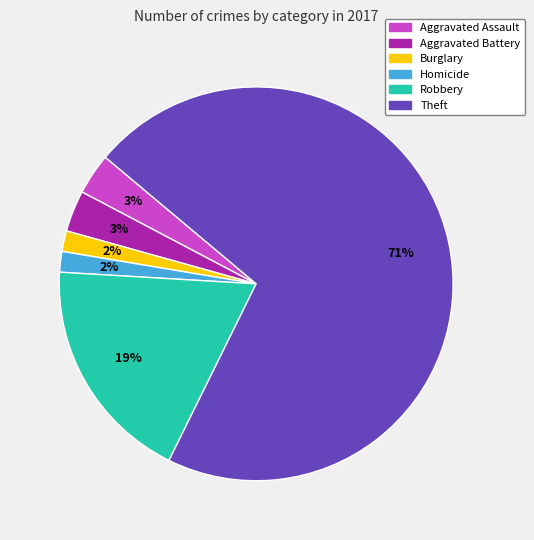

True or false: Theft accounts for 79% of the total.

False